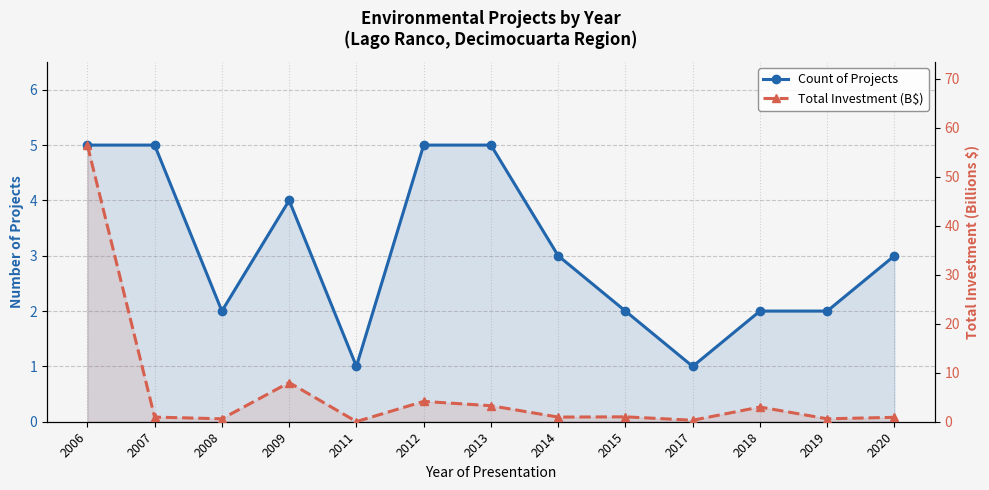

Which category has the lowest value across all series?

2011